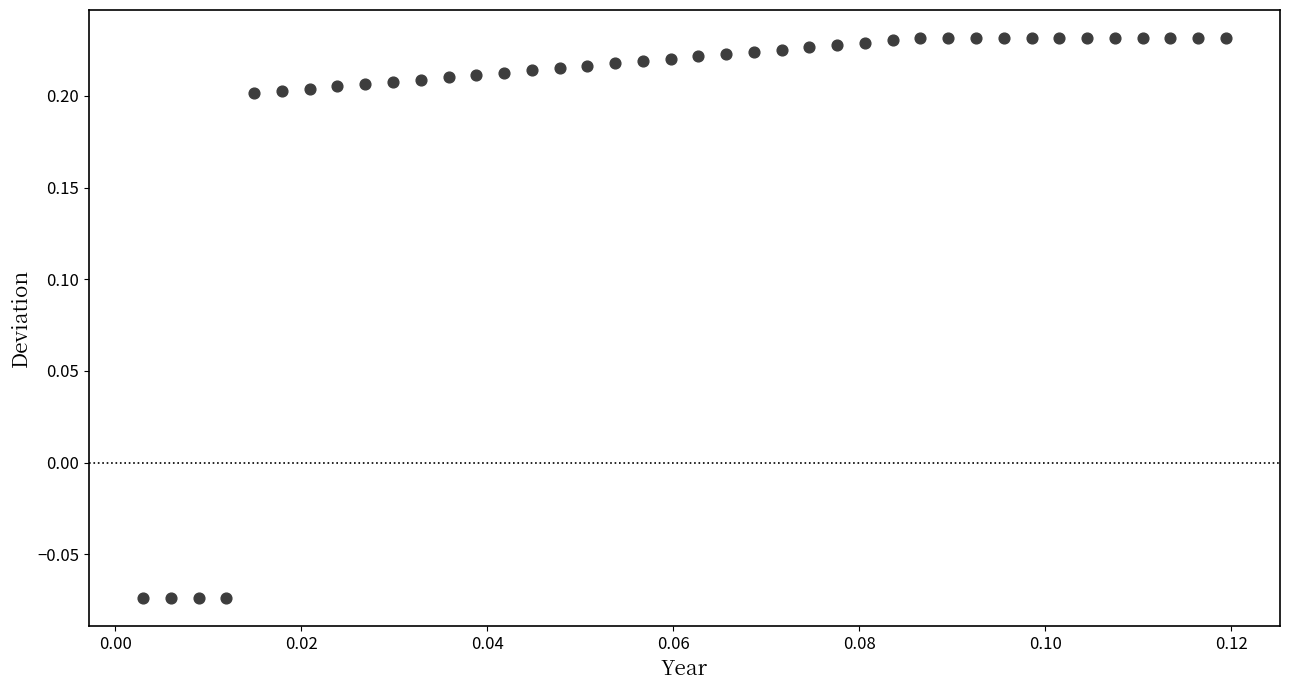

What is the range of Y values (max minus min)?

0.3